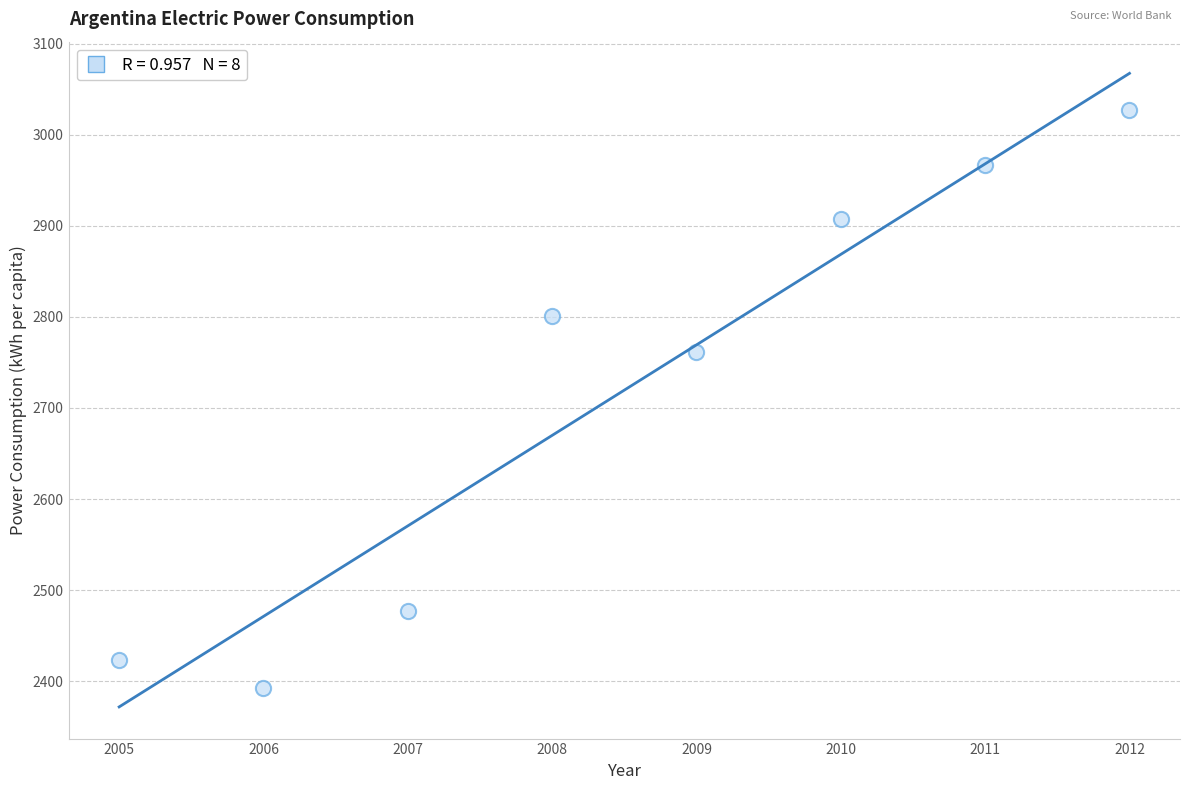

What Y value in the scatter plot is closest to 2709?

2761.4